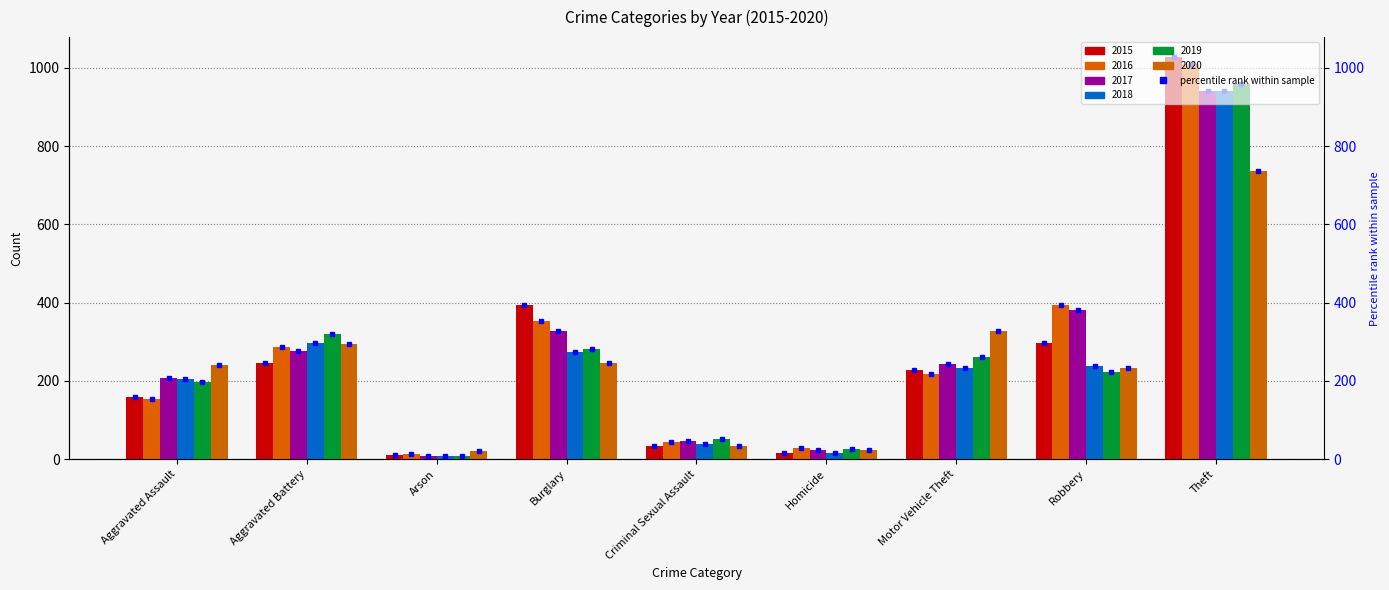

Rank the series at Robbery from highest to lowest value.

2016, 2017, 2015, 2018, 2020, 2019